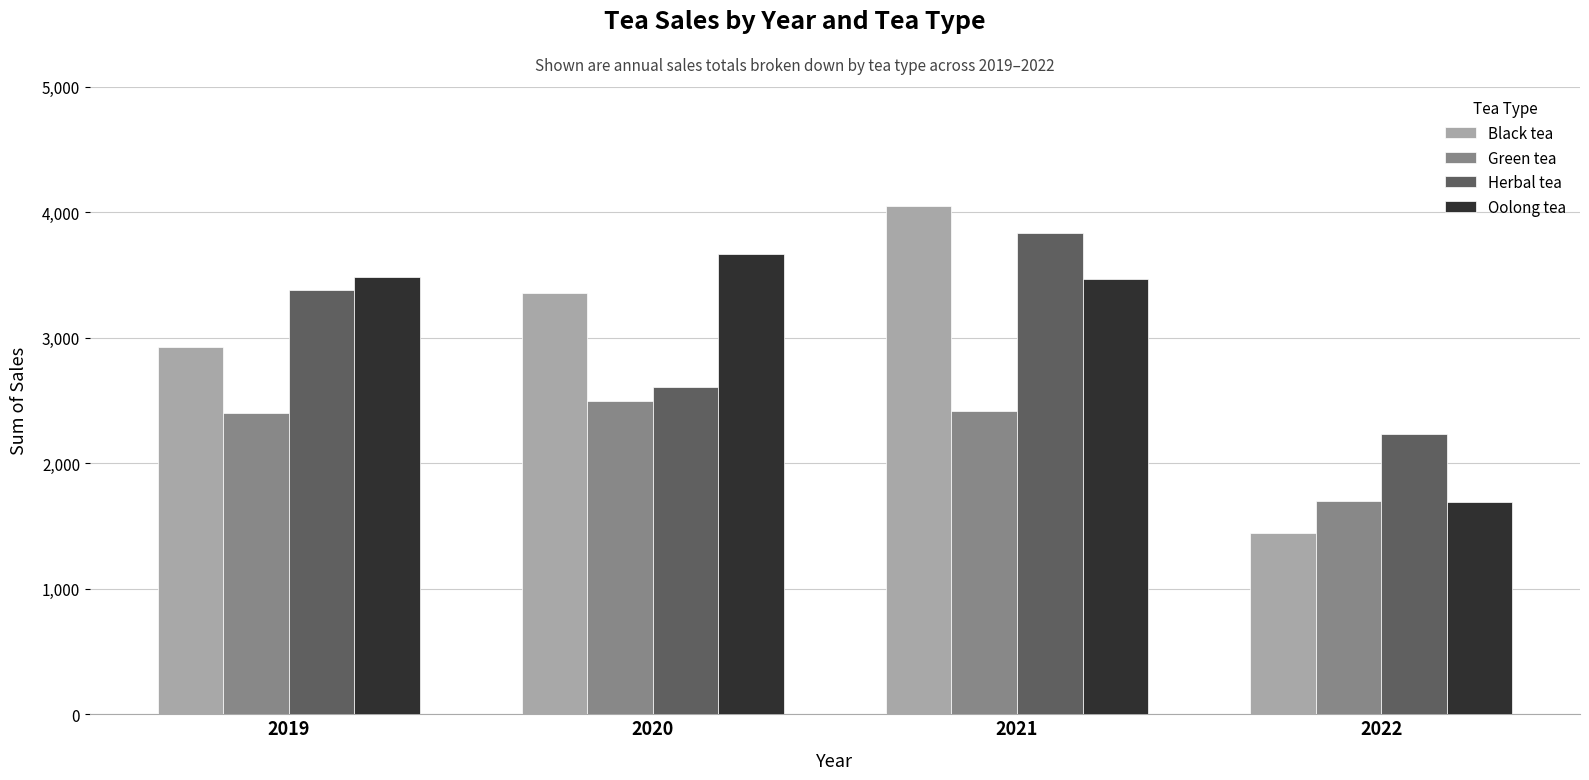

What is the sum of the Oolong tea values at 2019 and 2021?

6951.1